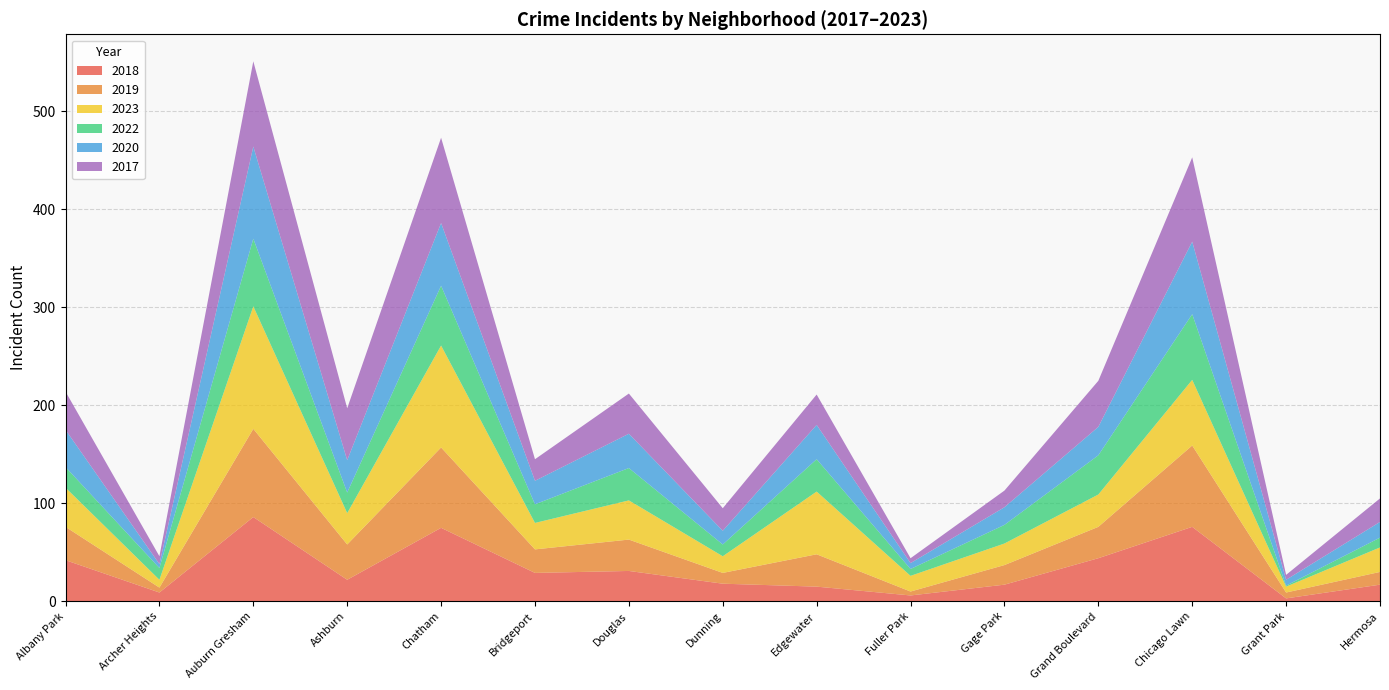

At which category is the sum across all series the highest?

Auburn Gresham